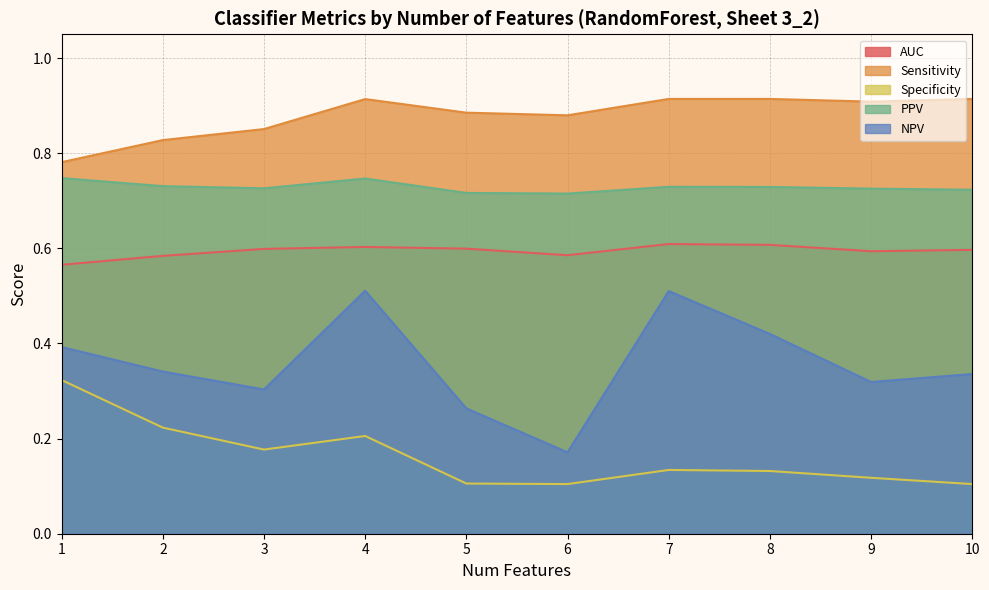

At which label does NPV reach its minimum?

6